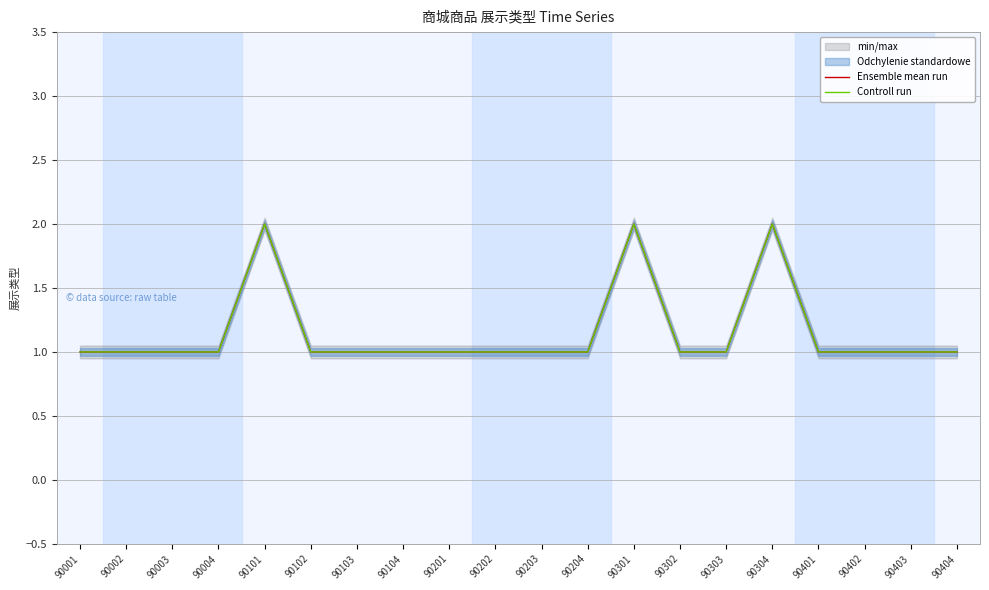

What is the difference between the maximum and minimum values in the Ensemble mean run series?

1